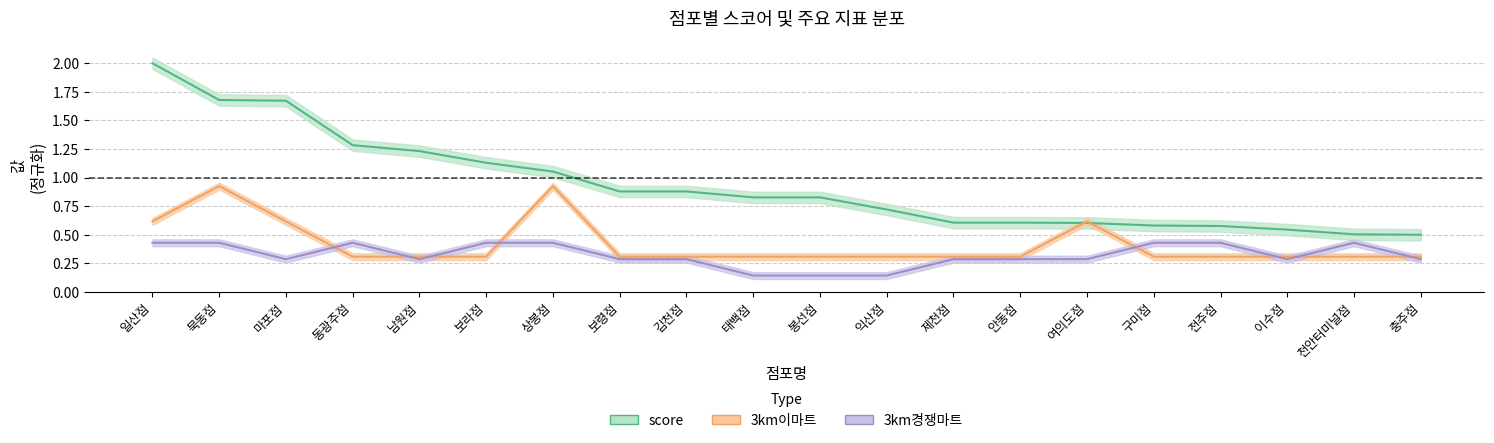

Reading left to right, transcribe all the data shown in this chart.

score: 2.0	1.7	1.7	1.3	1.2	1.1	1.1	0.9	0.9	0.8	0.8	0.7	0.6	0.6	0.6	0.6	0.6	0.5	0.5	0.5
3km이마트: 0.6	0.9	0.6	0.3	0.3	0.3	0.9	0.3	0.3	0.3	0.3	0.3	0.3	0.3	0.6	0.3	0.3	0.3	0.3	0.3
3km경쟁마트: 0.4	0.4	0.3	0.4	0.3	0.4	0.4	0.3	0.3	0.1	0.1	0.1	0.3	0.3	0.3	0.4	0.4	0.3	0.4	0.3